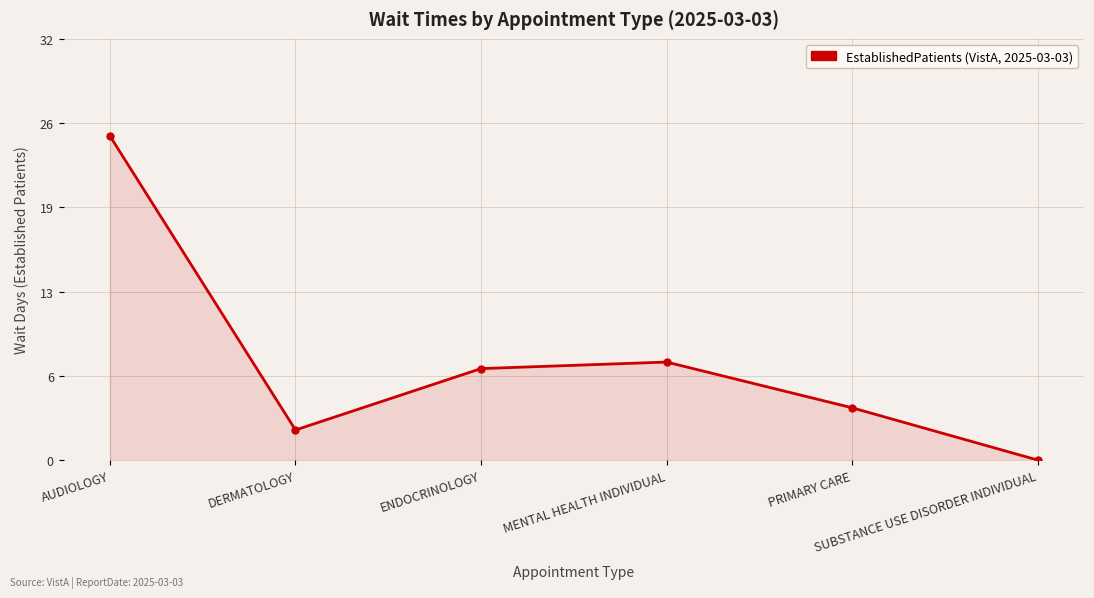

Is it true that the value at SUBSTANCE USE DISORDER INDIVIDUAL is 15.6?

False